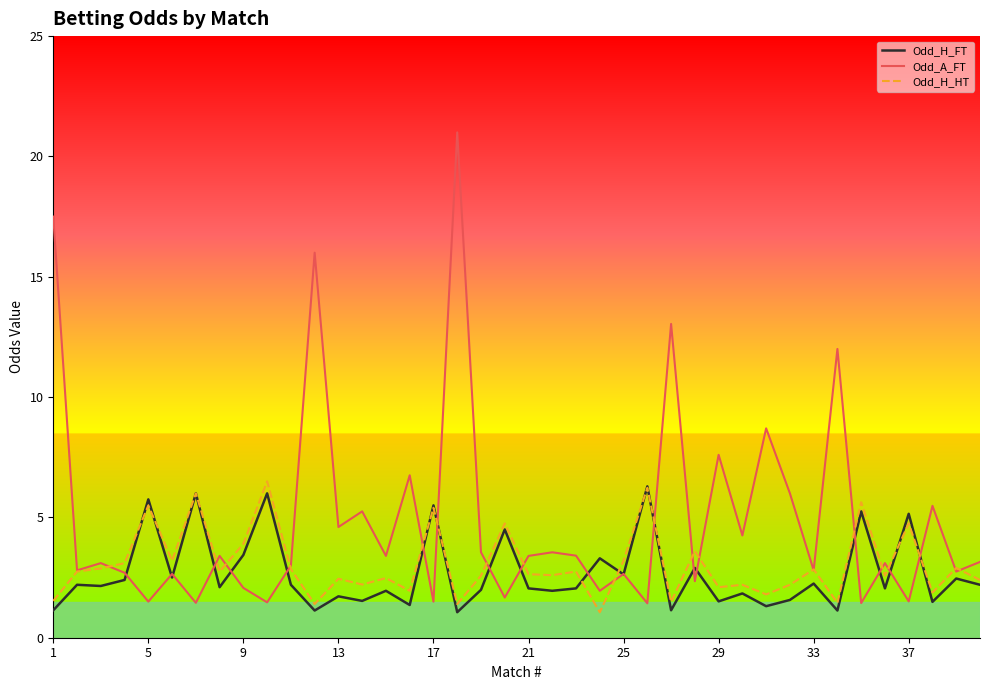

What is the minimum value shown in the chart?

1.1